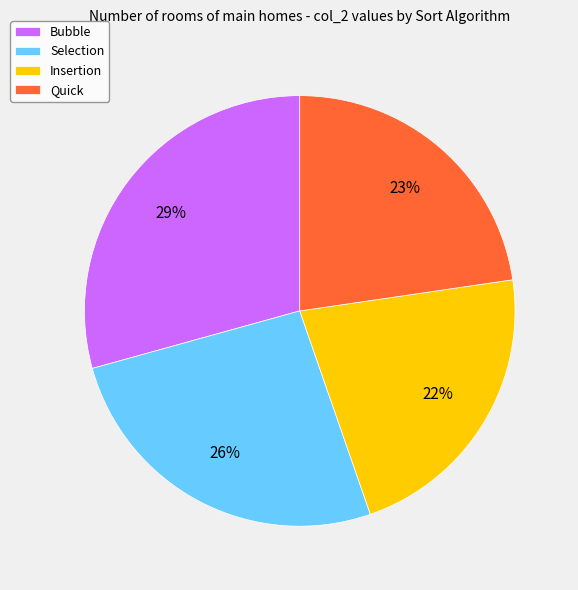

How many slices are in this pie chart?

4